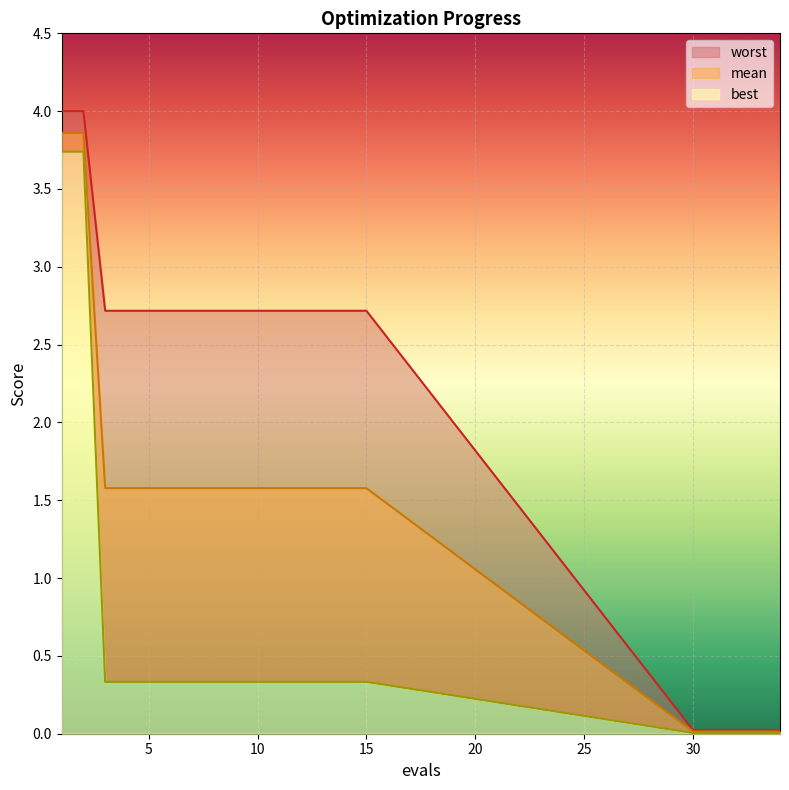

What is the maximum value shown in the chart?

4.0